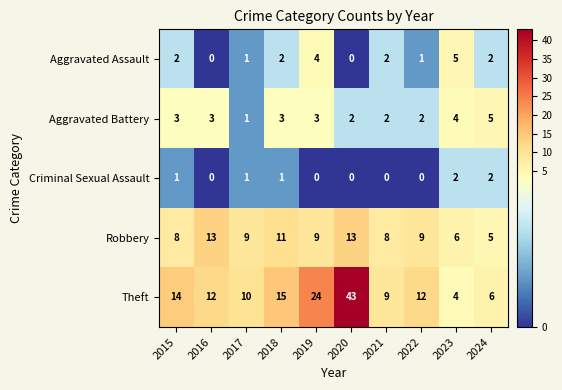

What is the greatest value displayed?

43